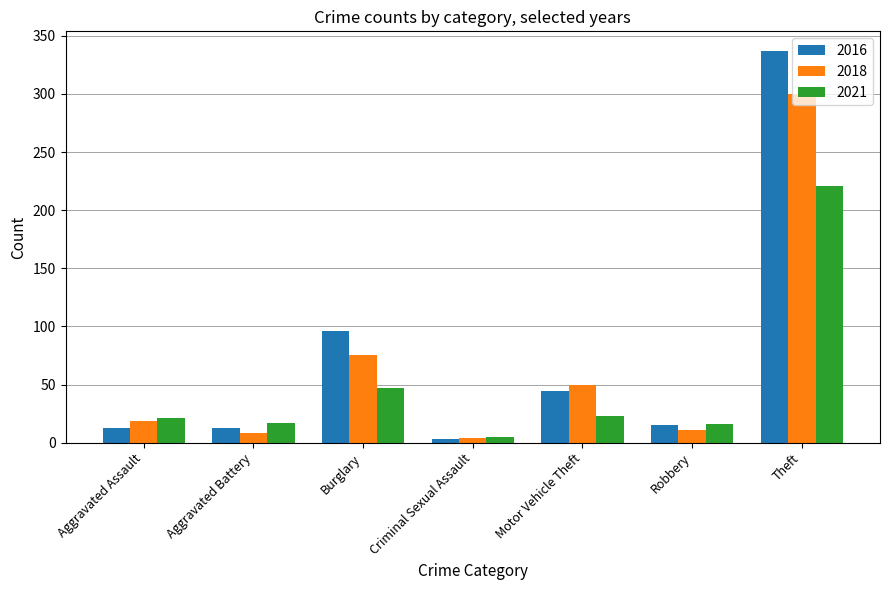

Is it true that 2021 equals 306 at Theft?

False